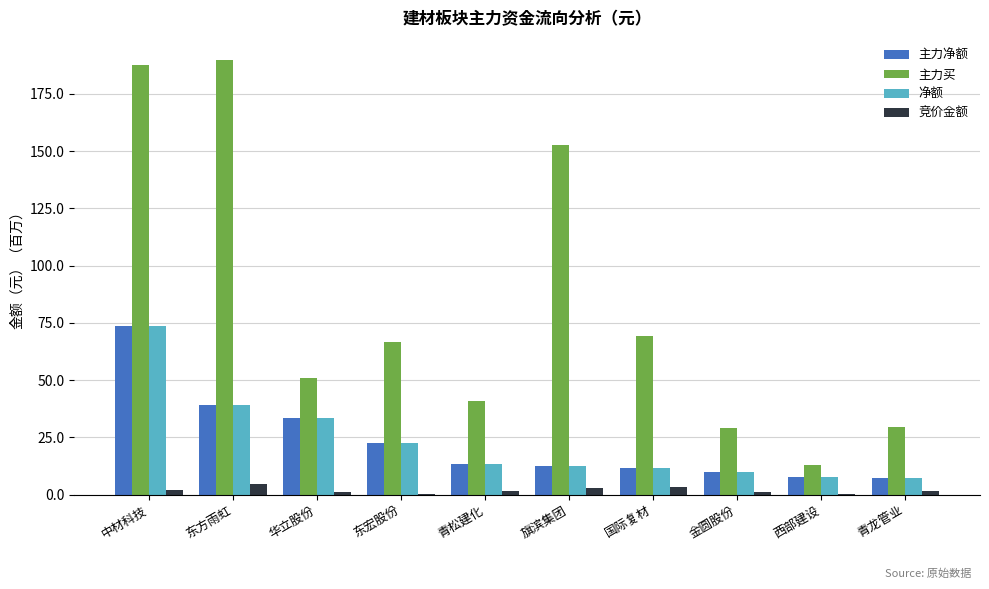

Count the number of categories in the chart.

10